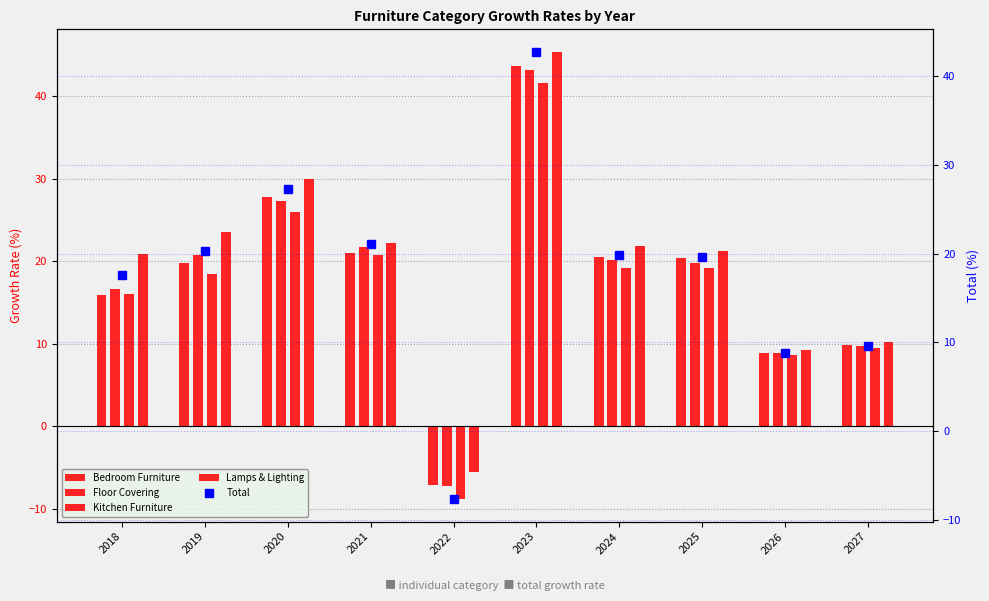

Between 2019 and 2024, which series saw the biggest shift?

Lamps & Lighting